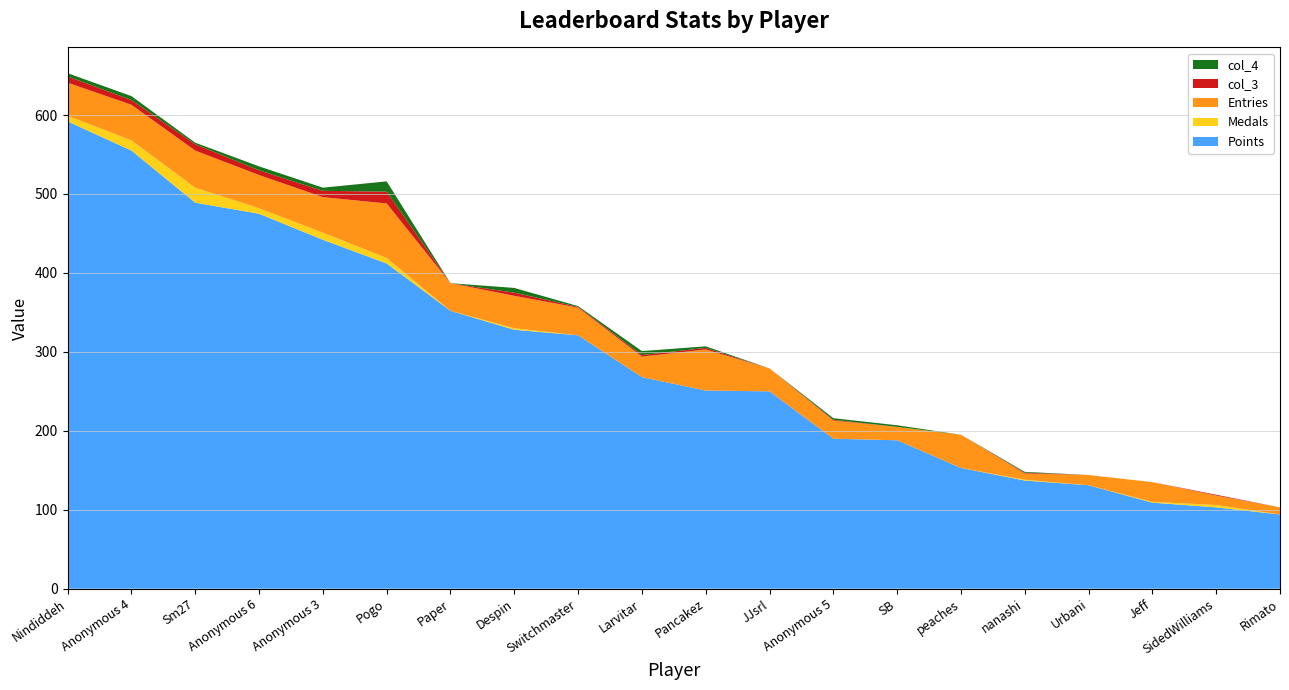

Reading right to left, transcribe all the data shown in this chart.

Points: 94	103	109	131	137	153	188	190	250	251	268	321	328	352	412	442	475	489	555	592
Medals: 0	3	1	0	1	0	0	0	0	0	0	0	2	0	7	9	7	19	13	7
Entries: 9	12	25	13	8	42	17	23	29	52	26	35	41	35	69	45	42	47	45	42
col_3: 0	1	0	0	1	0	0	1	0	2	2	1	4	0	15	8	6	8	6	8
col_4: 0	0	0	0	1	0	2	2	0	2	5	1	6	0	13	4	5	2	5	4